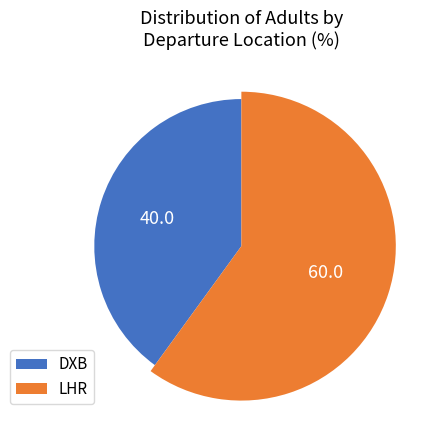

True or false: DXB accounts for 40% of the total.

True